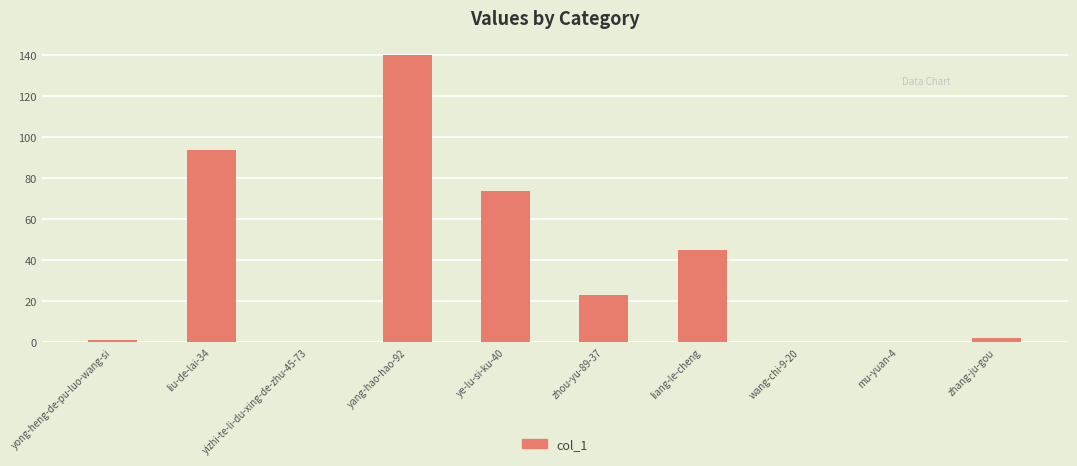

What is the sum of the values at yong-heng-de-pu-luo-wang-si and liang-le-cheng?

46